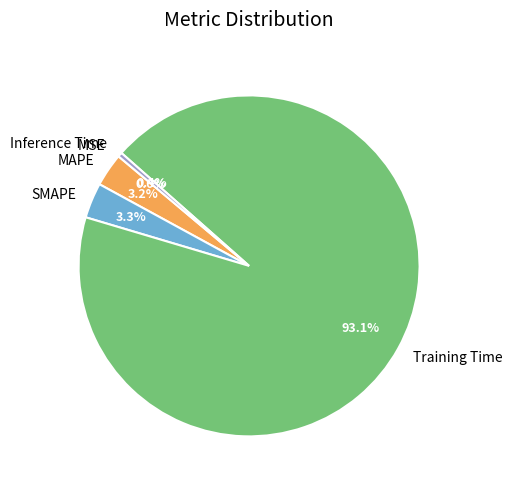

Do SMAPE and MAPE together represent more than half of the pie?

No